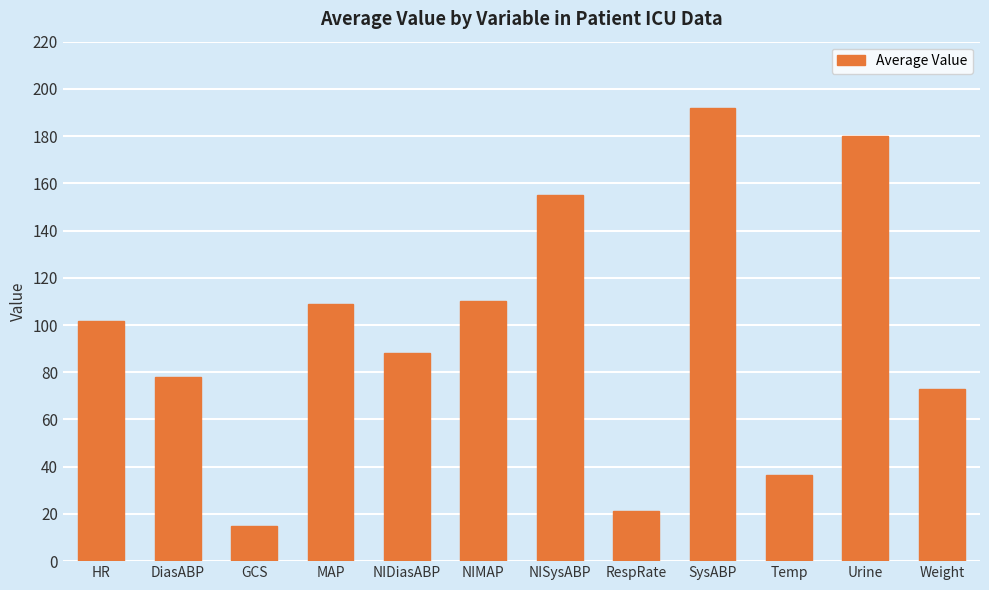

Which label corresponds to the largest value in the chart?

SysABP